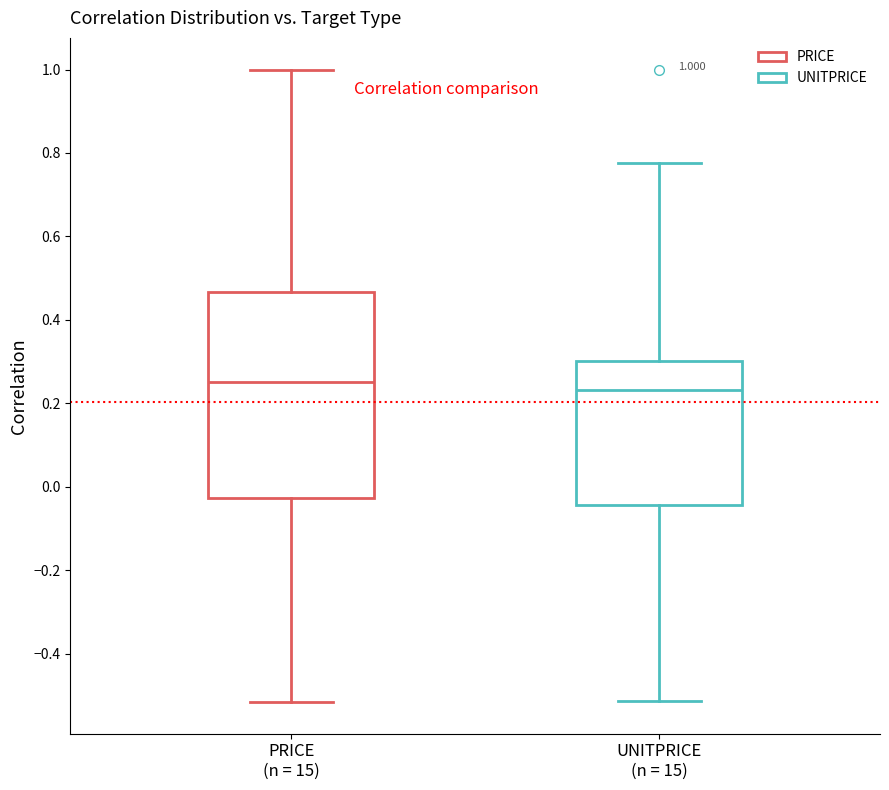

Which box is the tallest, from its lower edge to its upper edge?

PRICE (n = 15)